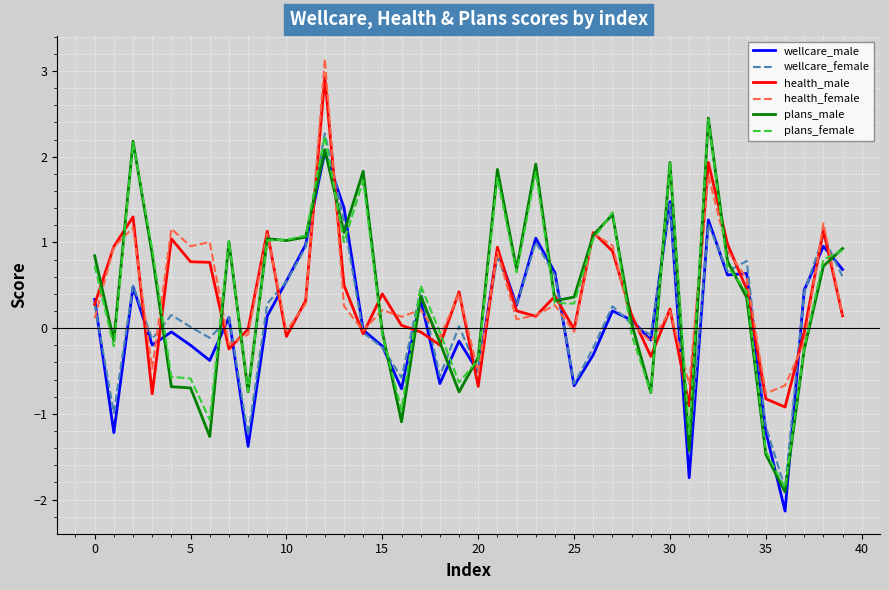

How many interior local peaks does the health_female series have?

14